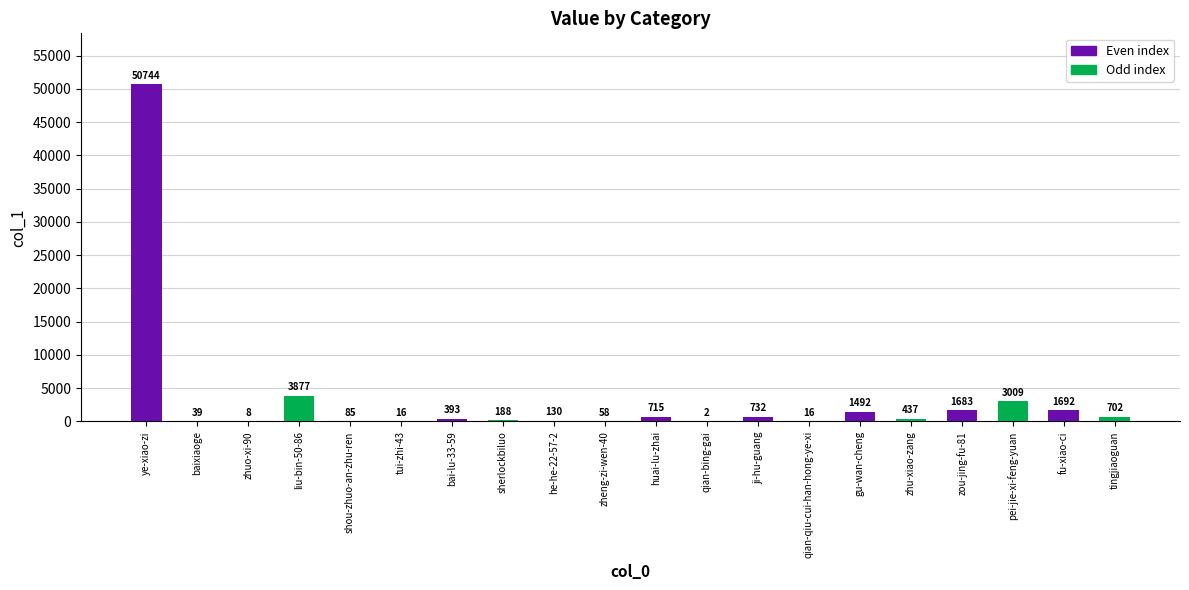

True or false: the data shows 64 at baixiaoge.

False